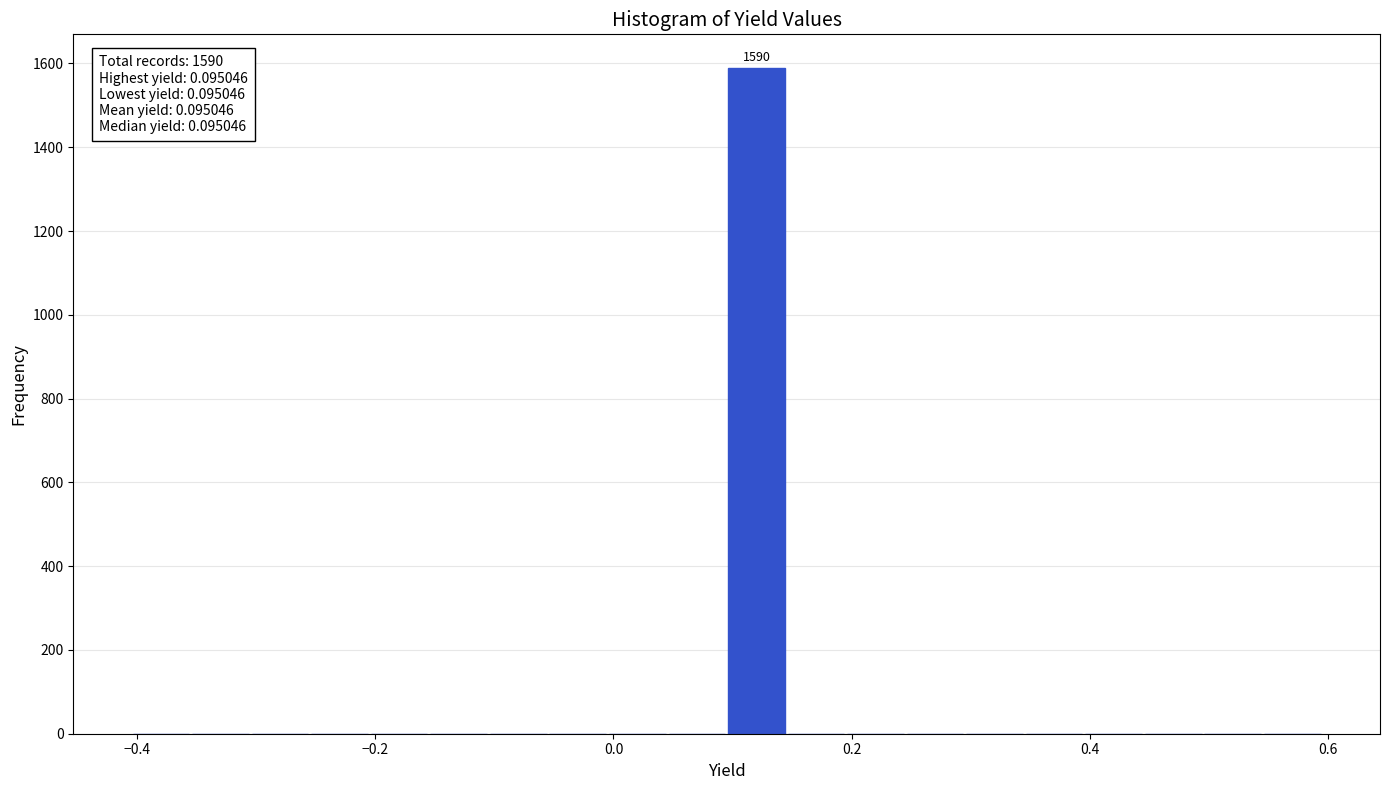

Around what value on the x-axis is the tallest bar? Give the approximate position of its centre, as read against the axis.

0.12